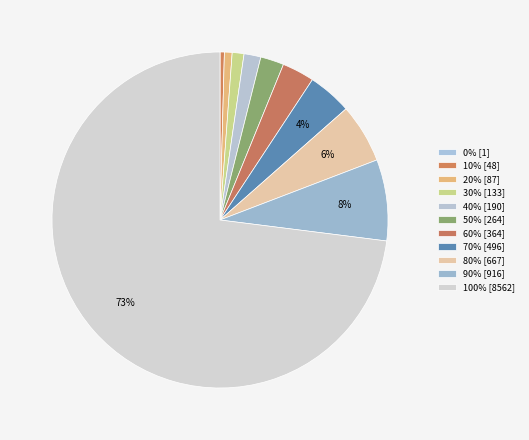

How much of the chart is everything except 50%?

97.7%